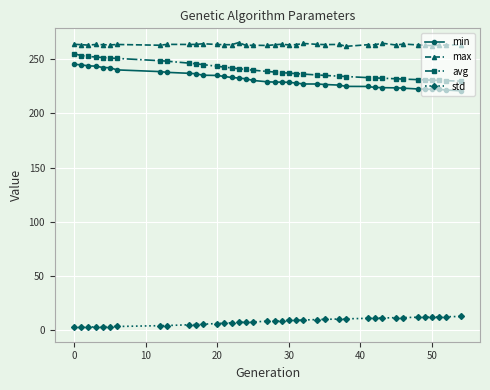

List the series in order of their peak value, highest first.

max, avg, min, std